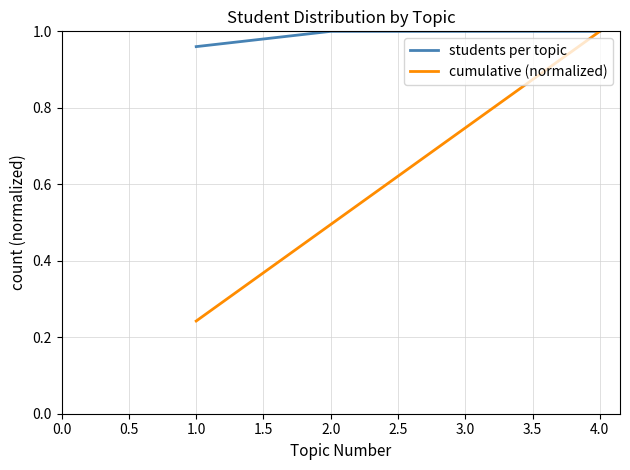

Which series has the largest total across all categories?

students per topic